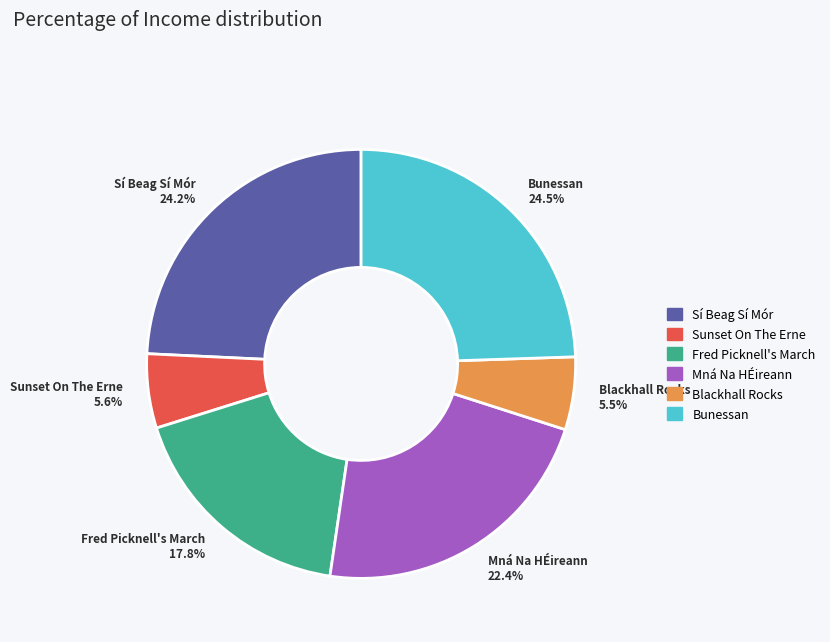

Is the sum of Bunessan 24.5% and Sunset On The Erne 5.6% greater than half?

No